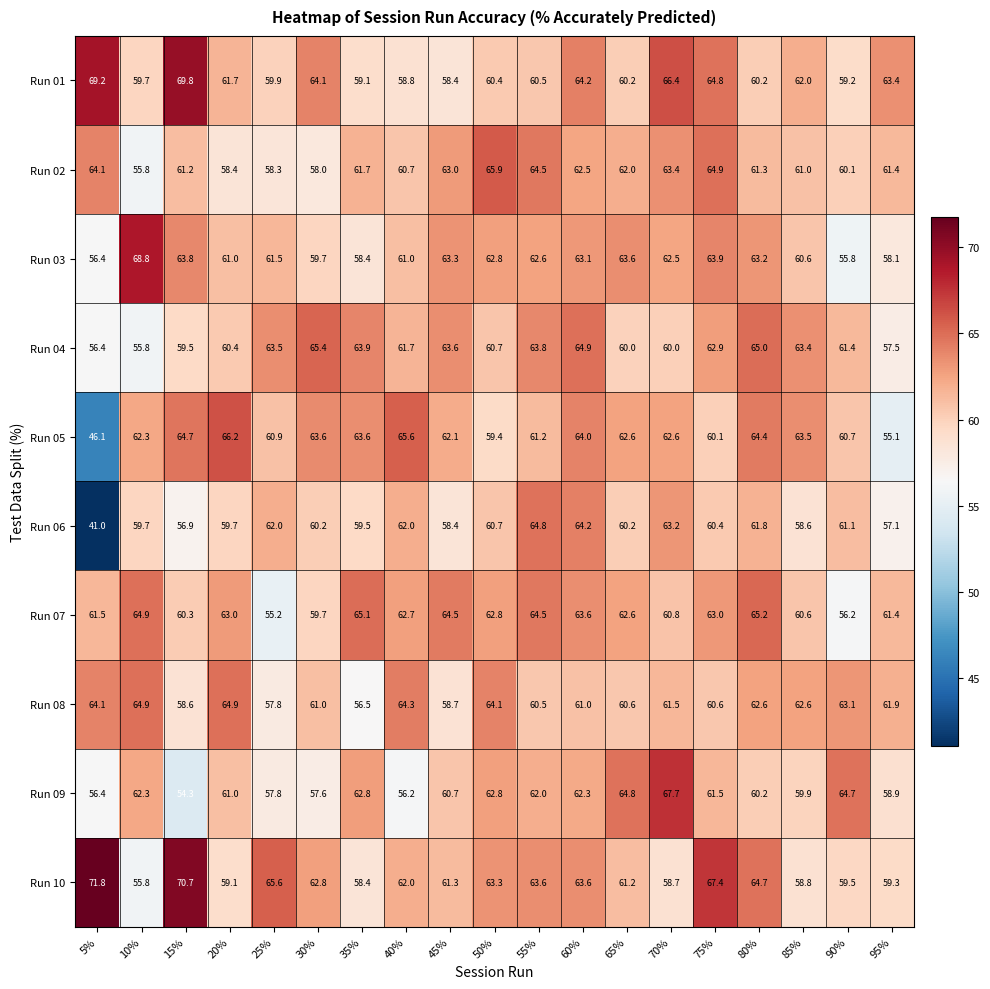

True or false: Run 07 has a value of 30.7 at 45%.

False